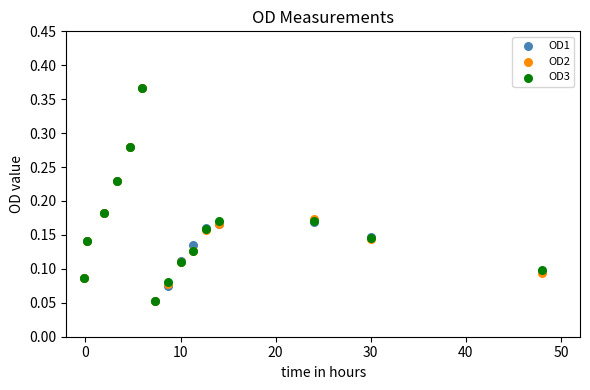

What are all the series names shown in the legend?

OD1, OD2, OD3